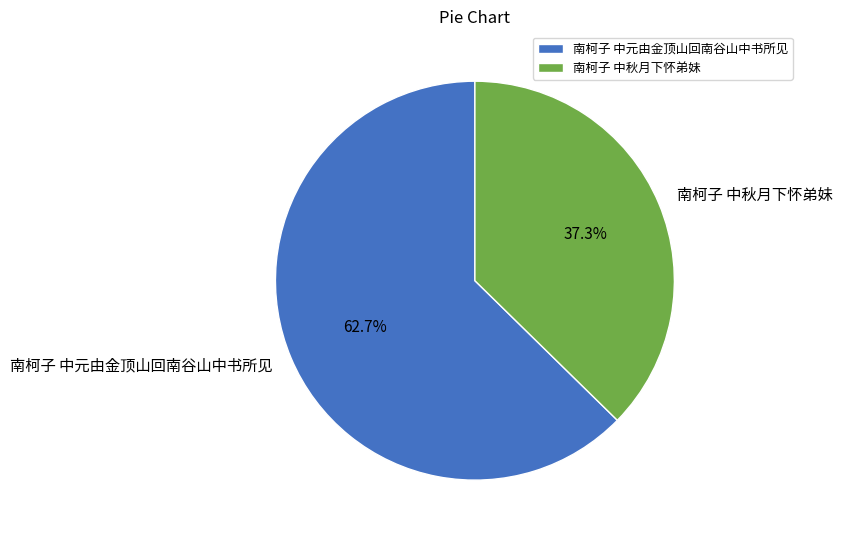

Rank the categories by value from highest to lowest.

南柯子 中元由金顶山回南谷山中书所见, 南柯子 中秋月下怀弟妹